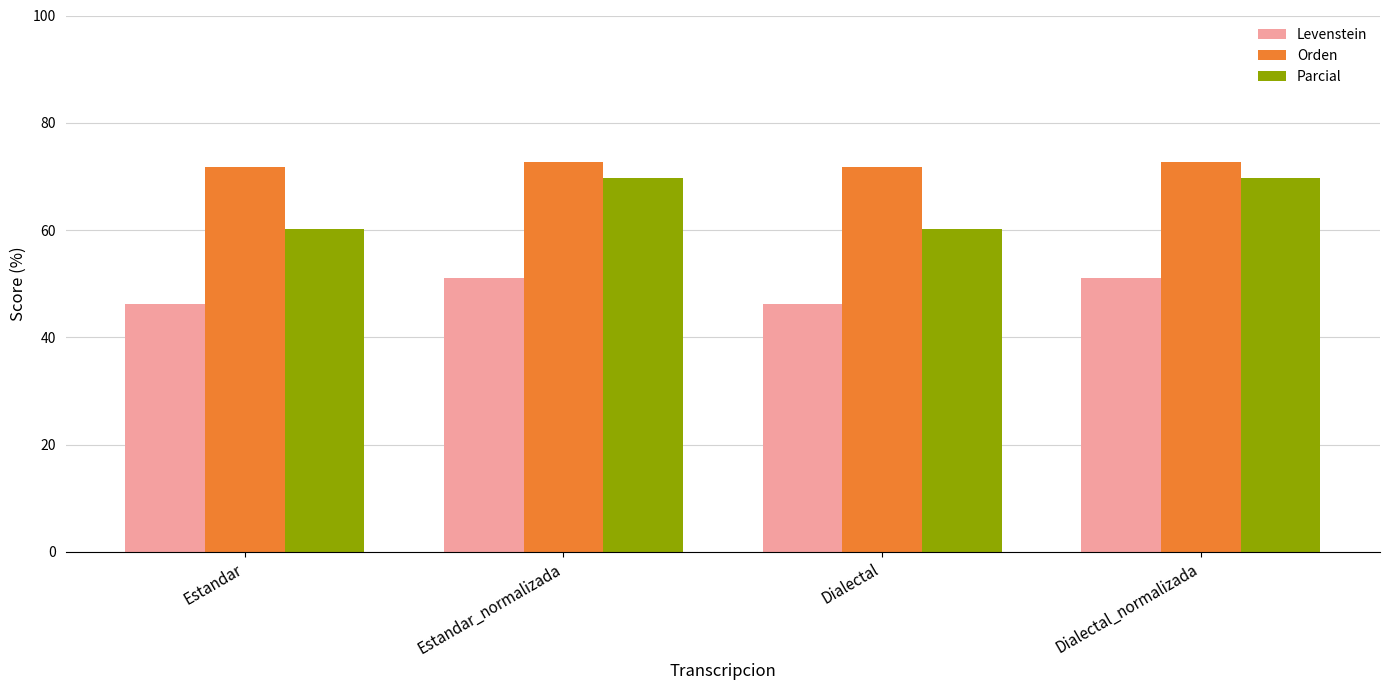

Count the Orden values in the range 71 to 72.

2